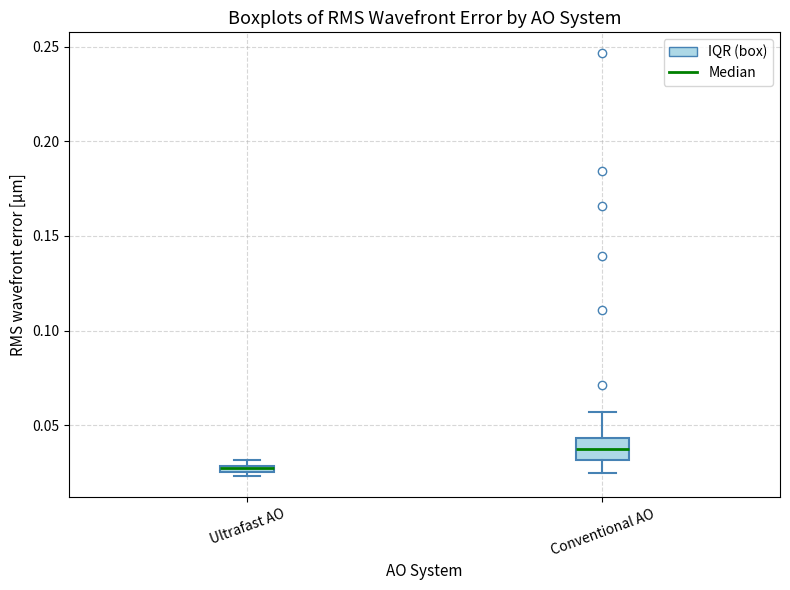

Where is the lower edge of the box for Ultrafast AO on the y-axis? The values are not printed on the chart, so give them approximately, as read against the axis.

0.025